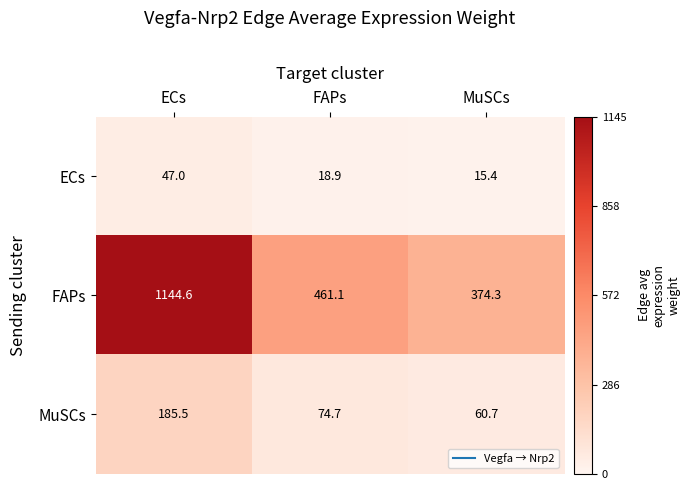

What is the difference between the highest and lowest values at FAPs?

442.2